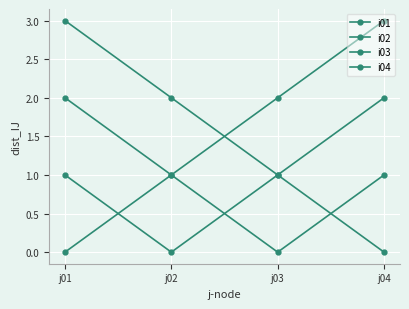

Which has a higher value, j02 or j03?

j03